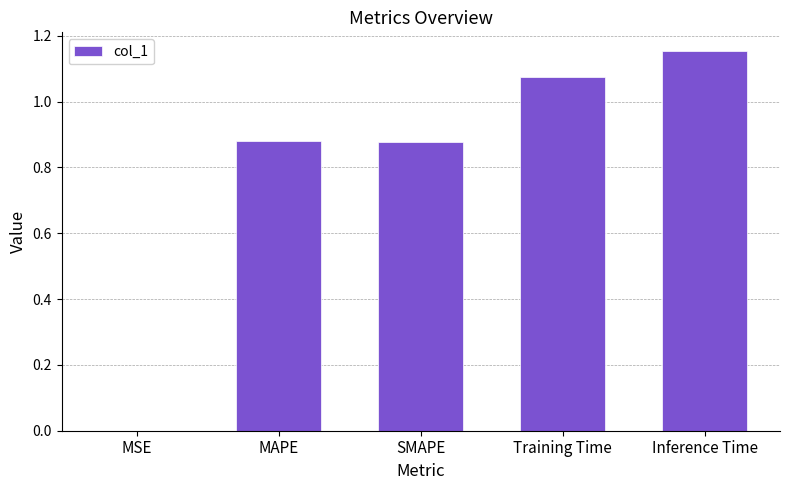

The chart shows a value of 1.5 at Training Time. True or false?

False